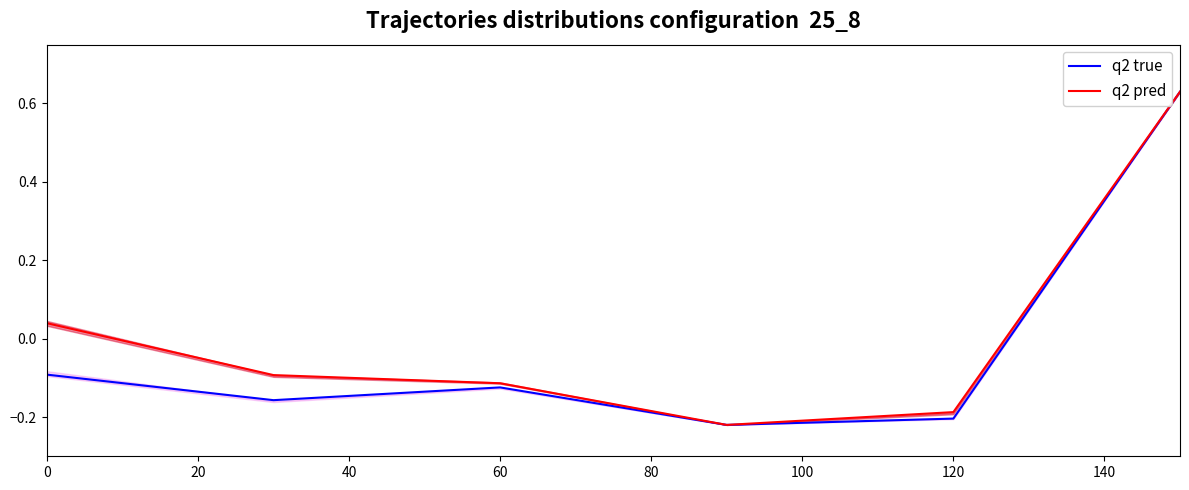

Is the value of q2 true at 60 greater than the value of q2 pred at 0?

No